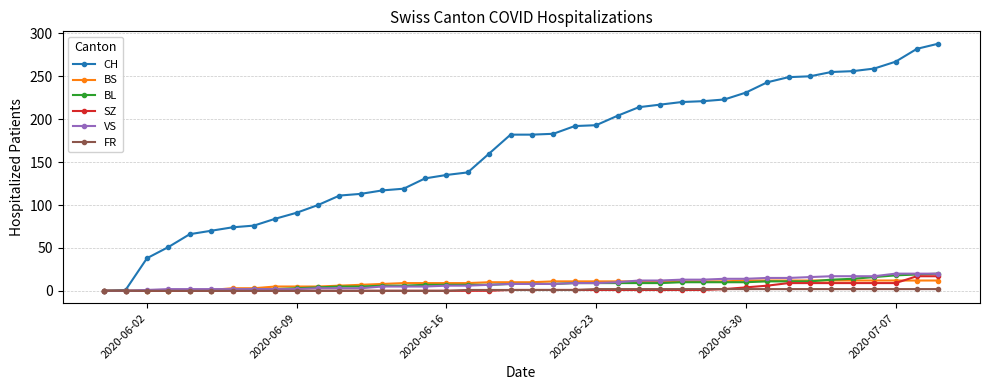

Which series has the largest total across all categories?

CH